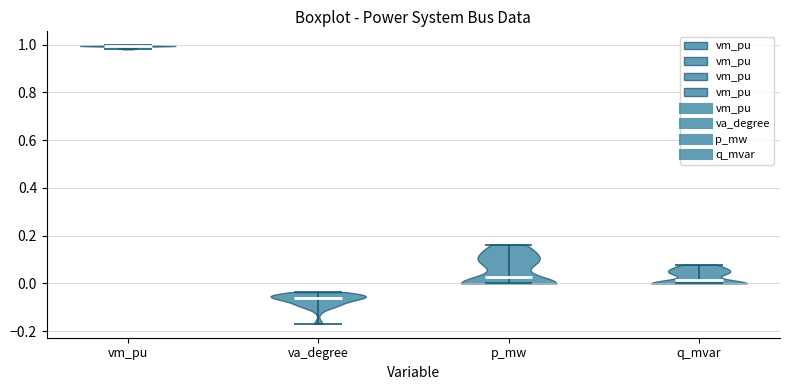

Reading left to right, read every violin against the y-axis: where its median line is, and the lowest and highest points it reaches. The values are not printed on the chart, so give them approximately, as read against the axis.

vm_pu: median line 1.00, lowest point 0.98, highest point 1.00
va_degree: median line -0.06, lowest point -0.16, highest point -0.04
p_mw: median line 0.02, lowest point 0.00, highest point 0.16
q_mvar: median line 0.02, lowest point 0.00, highest point 0.08